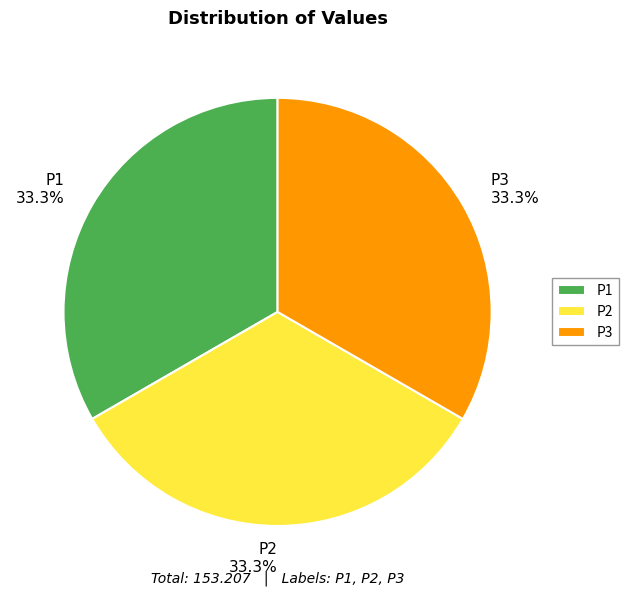

Is there a majority slice in this chart?

No